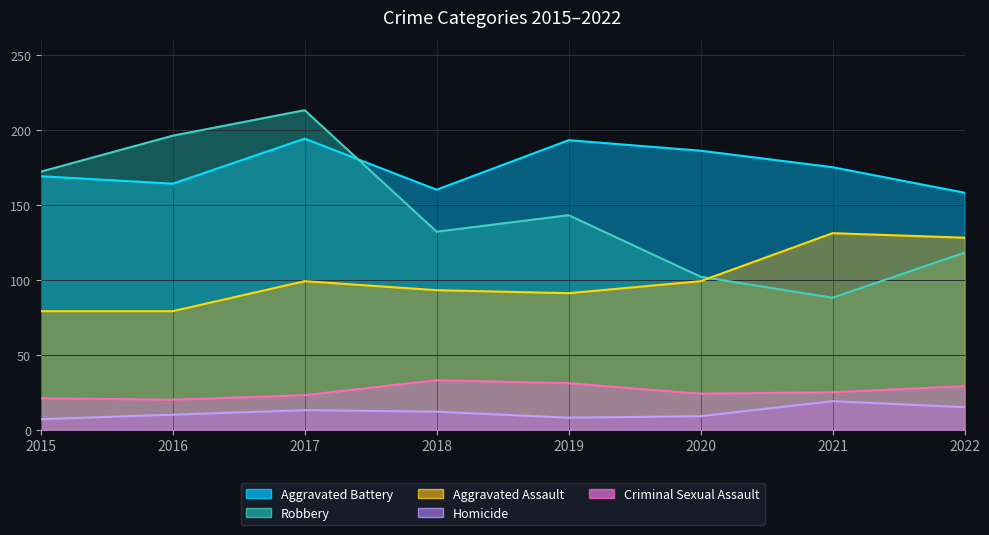

True or false: Aggravated Battery and Homicide cross at least once.

False